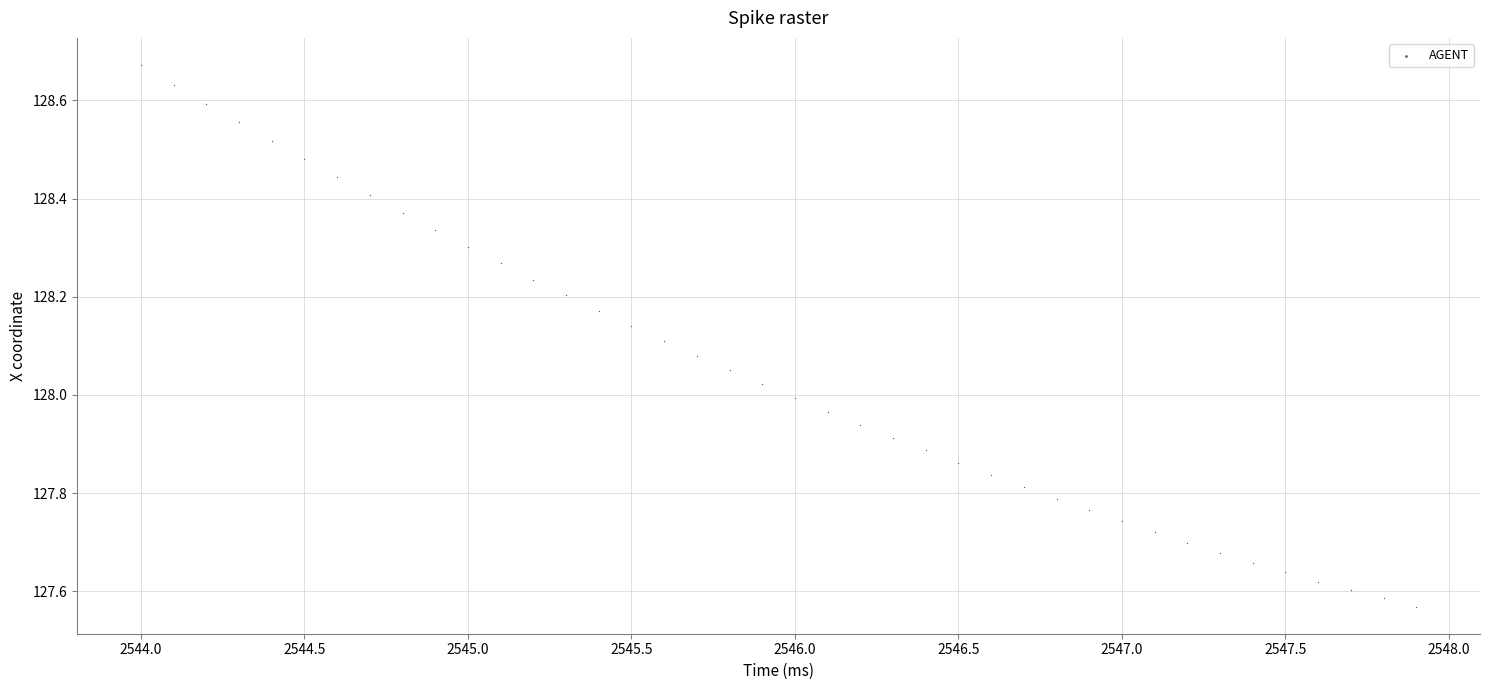

What is the range of Y values (max minus min)?

1.1